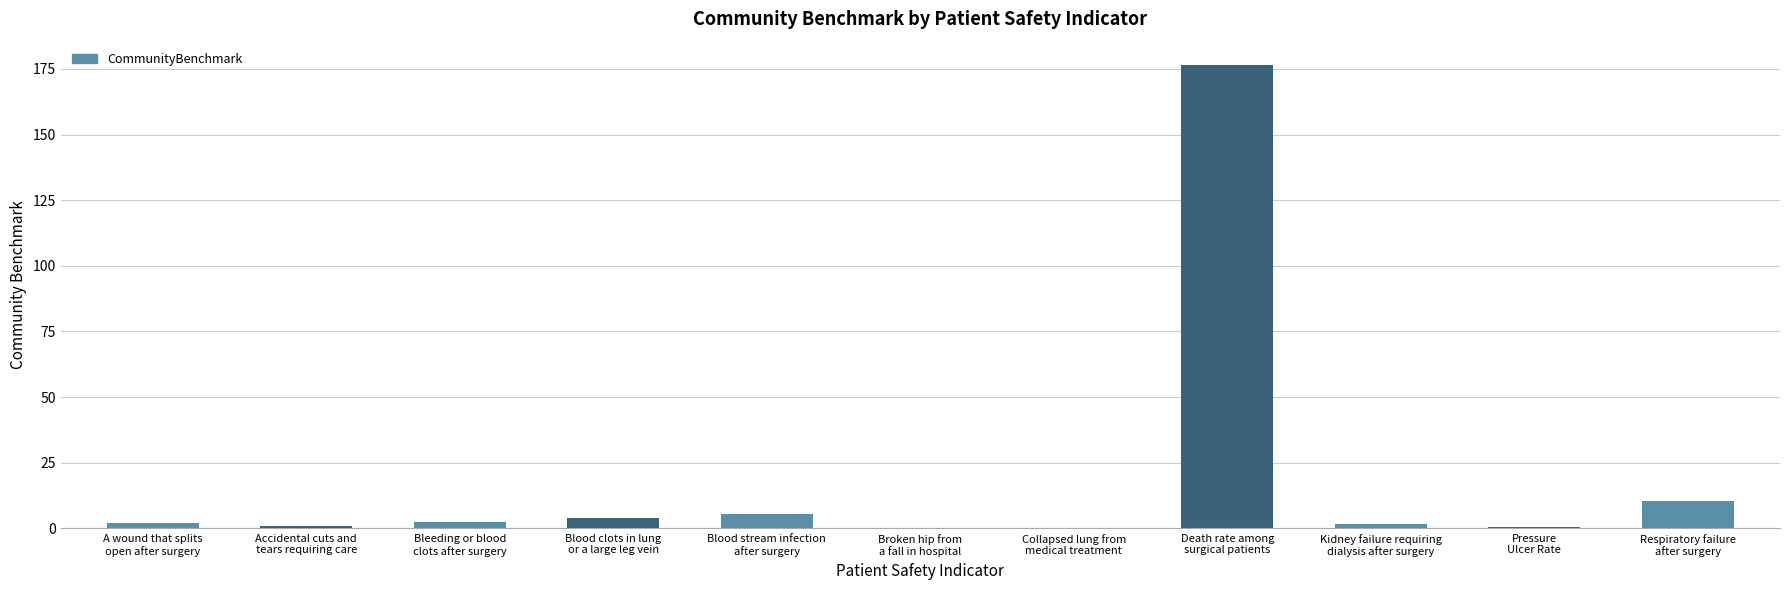

What is the sum of the values at Bleeding or blood
clots after surgery and Accidental cuts and
tears requiring care?

3.3